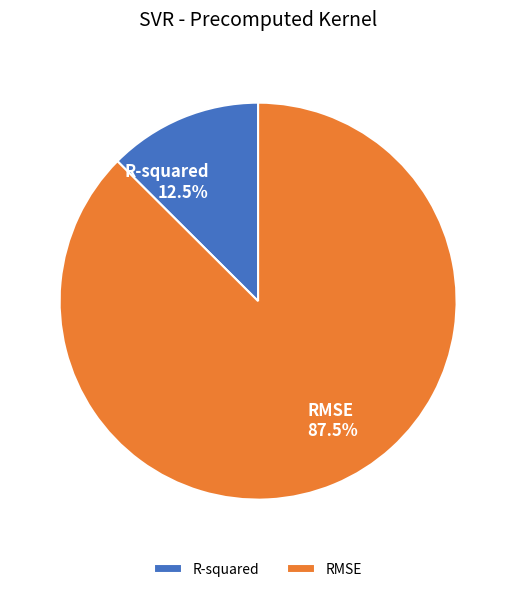

What is the total percentage of RMSE and R-squared?

100.0%